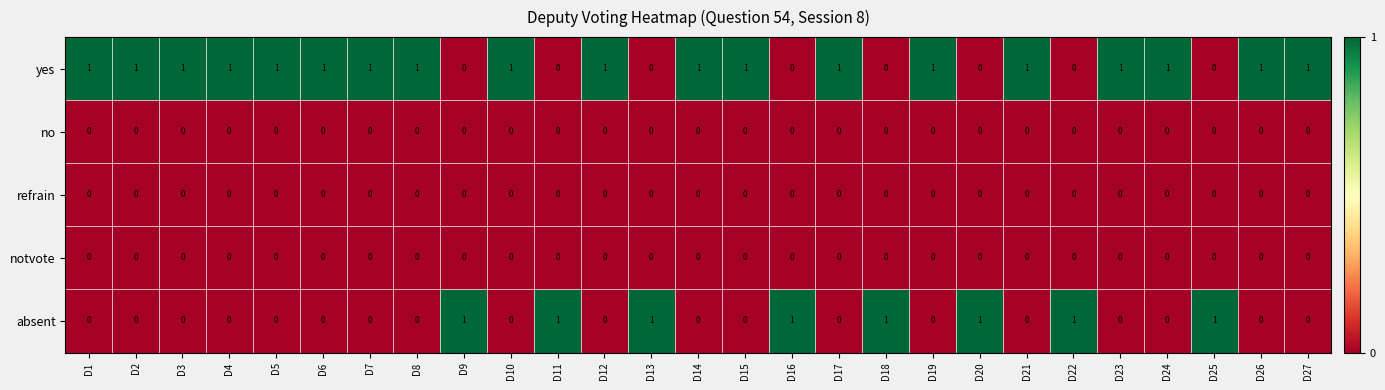

At how many categories does at least one series exceed 0?

27